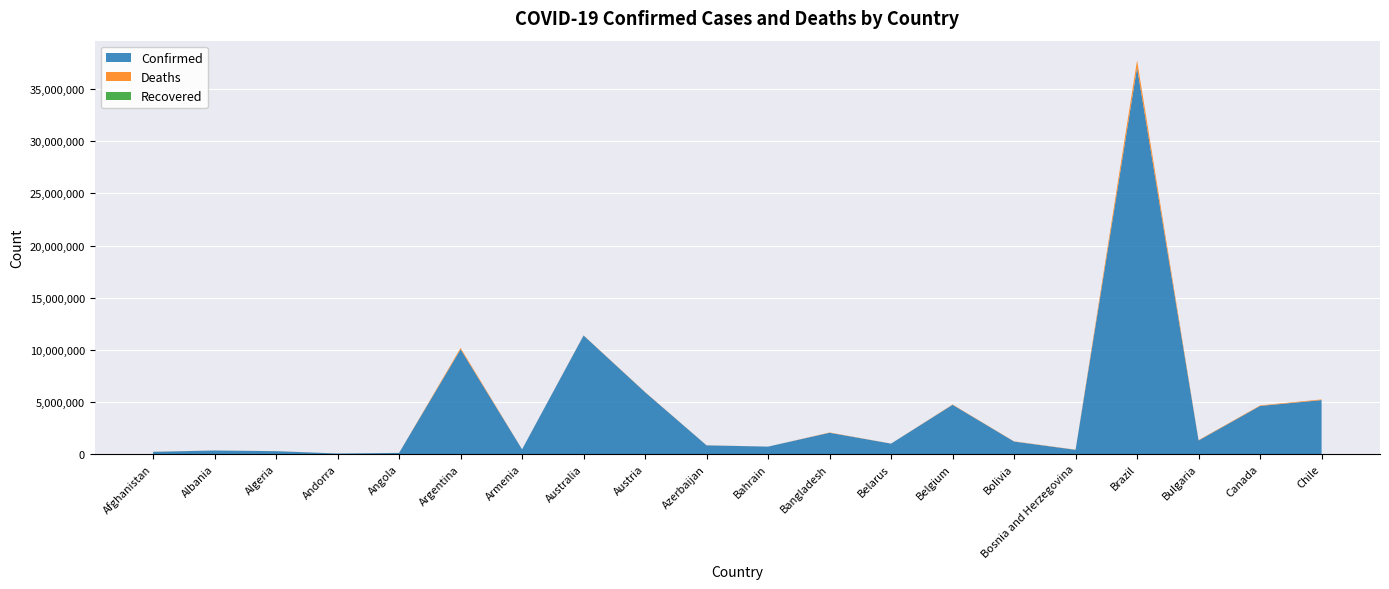

Reading left to right, transcribe all the data shown in this chart.

Confirmed: 209358	334408	271448	47875	105277	10044125	446819	11366361	5926148	828628	707828	2037829	994037	4717655	1193256	401636	37063464	1296853	4607491	5172090
Deaths: 7896	3598	6881	165	1933	130463	8721	19373	21899	10122	1549	29445	7118	33717	22365	16279	699197	38217	51510	64197
Recovered: 0	0	0	0	0	0	0	0	0	0	0	0	0	0	0	0	0	0	0	0